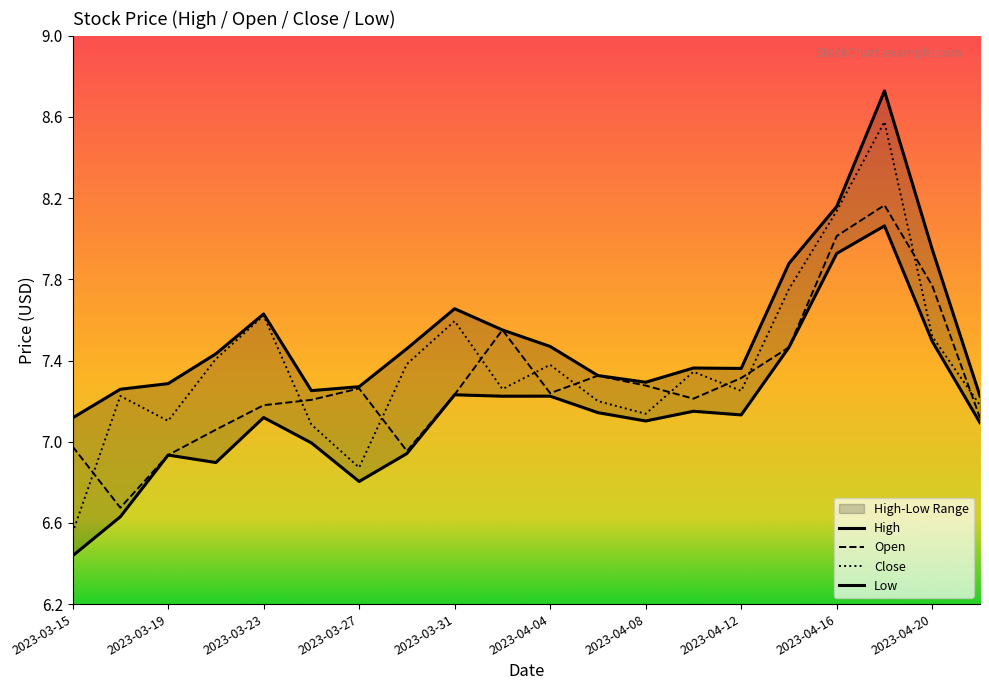

What position from the left is 2023-04-06?

12